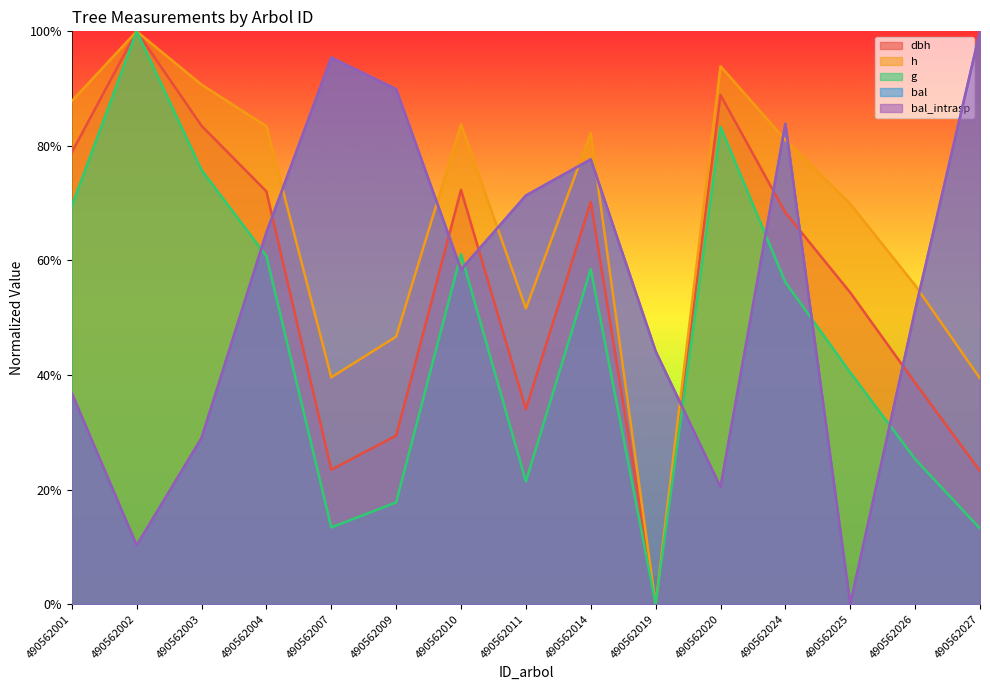

What is the difference between the second highest and second lowest values in the h series?

0.5